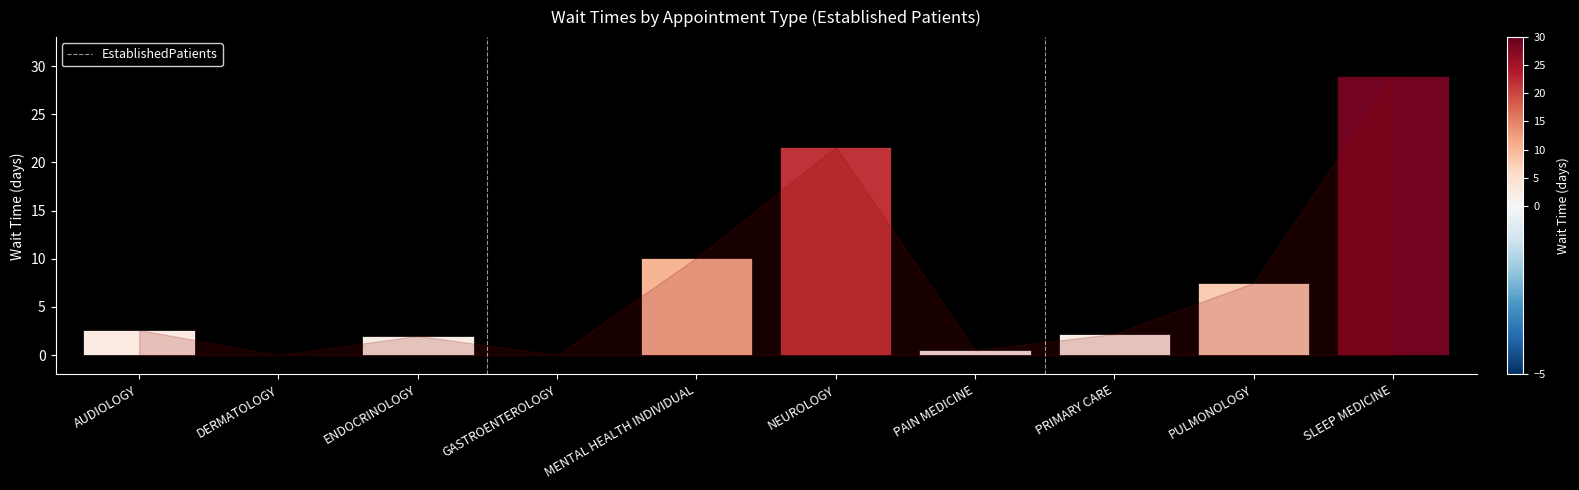

At which label is the value closest to 14?

MENTAL HEALTH INDIVIDUAL